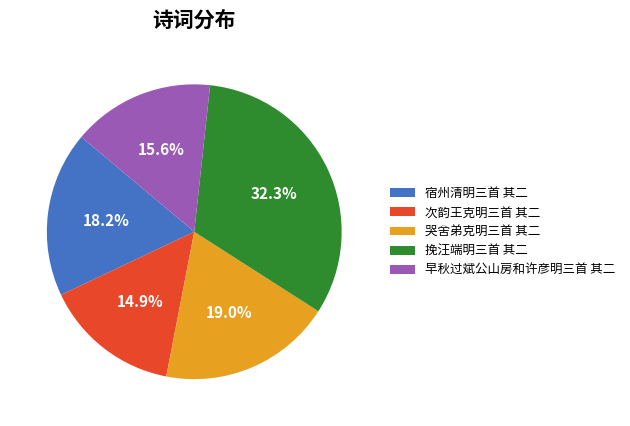

What percentage is the 宿州清明三首 其二 slice, to the nearest percent?

18%